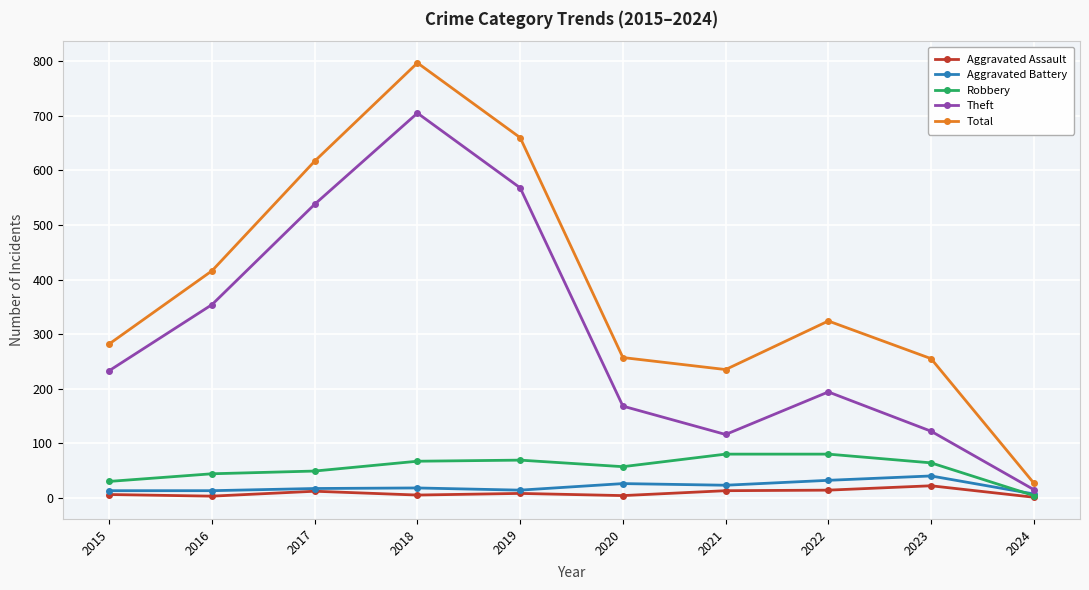

How many values in the Theft series are below 233?

5